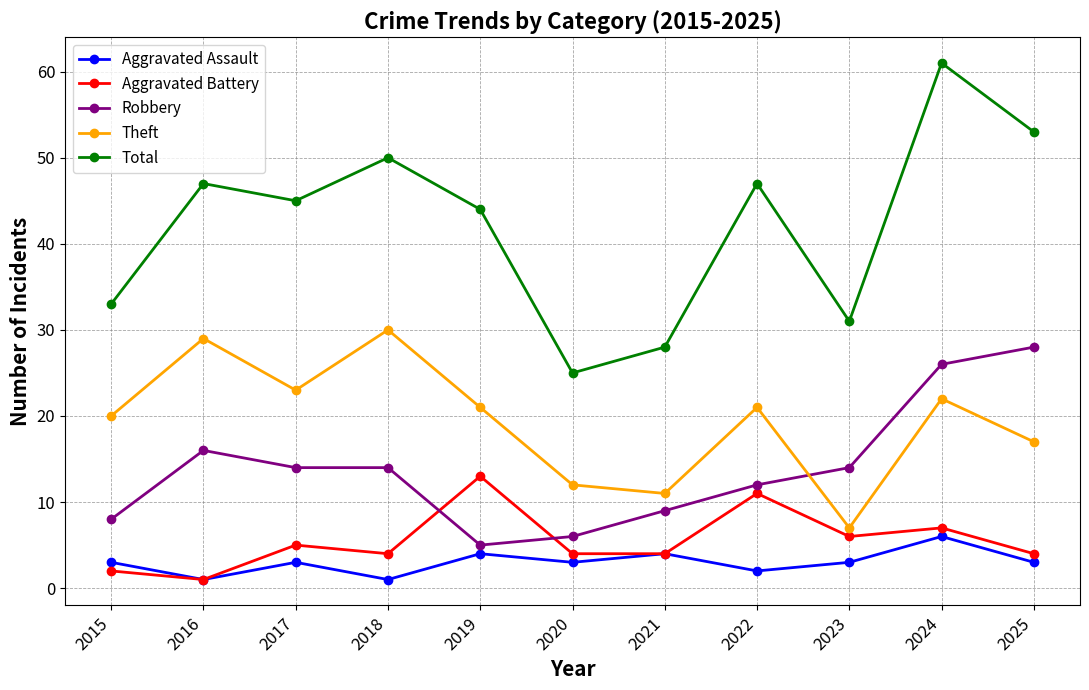

After their last crossing, which series has the higher values: Theft or Robbery?

Robbery